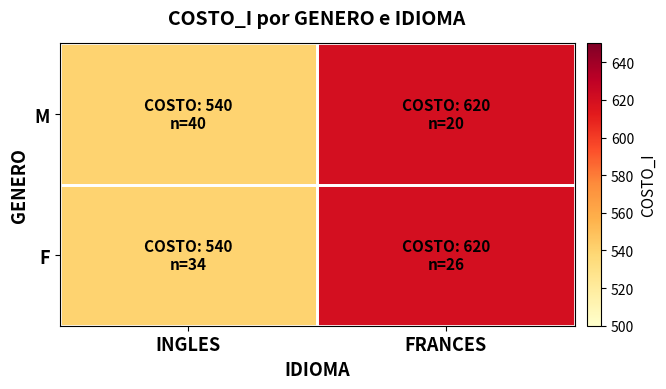

At how many categories does at least one series exceed 617?

1